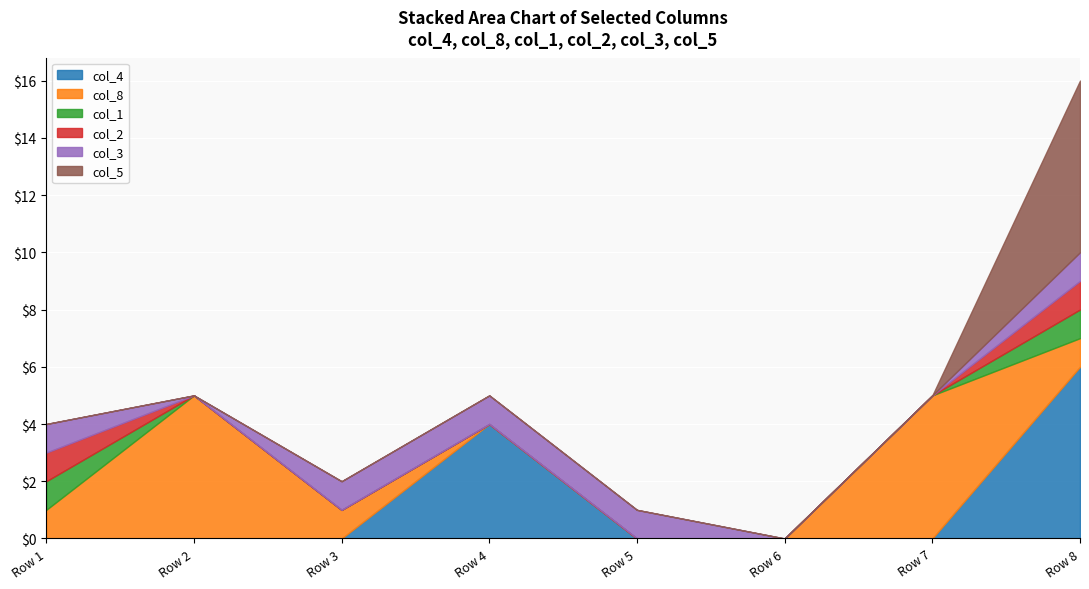

What are all the series names shown in the legend?

col_4, col_8, col_1, col_2, col_3, col_5